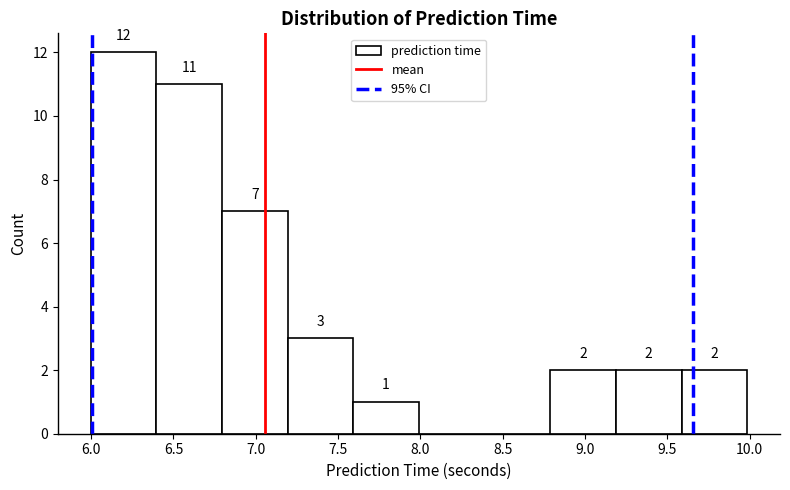

Which range on the x-axis has the tallest bar?

6.0 to 6.4